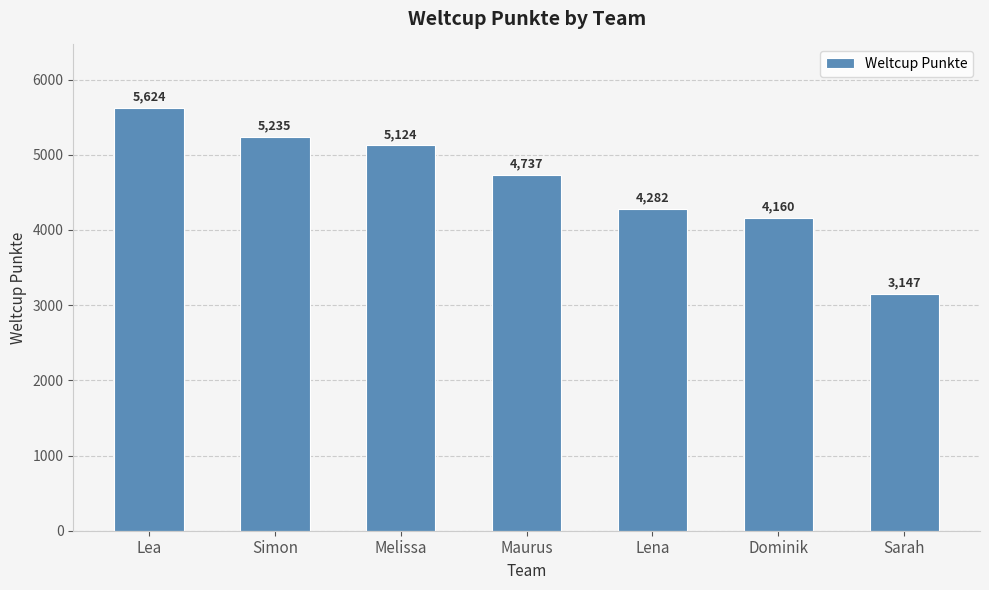

How many data points does each series have?

7